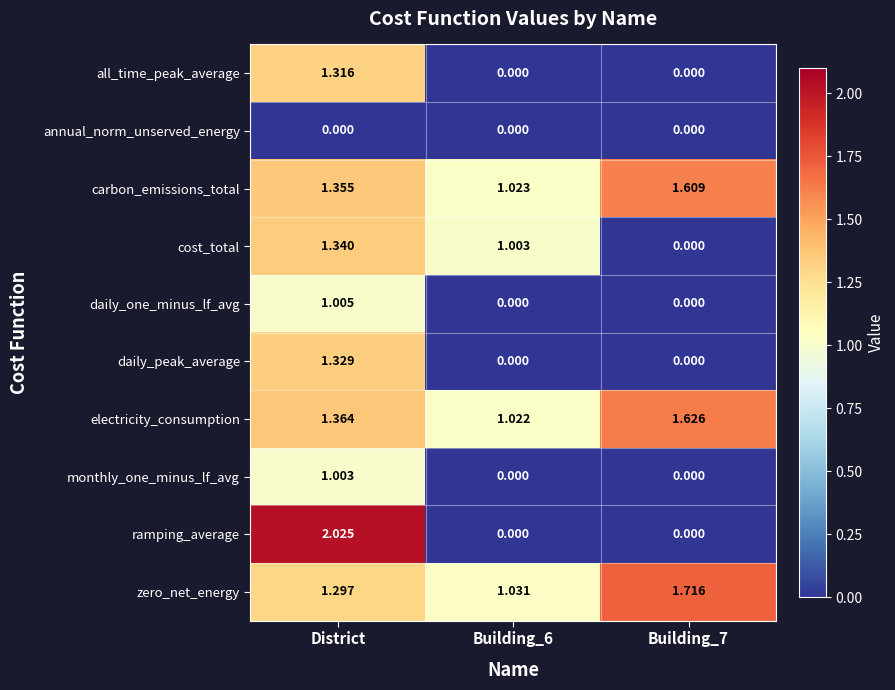

Where does the cost_total series first go above 1?

District